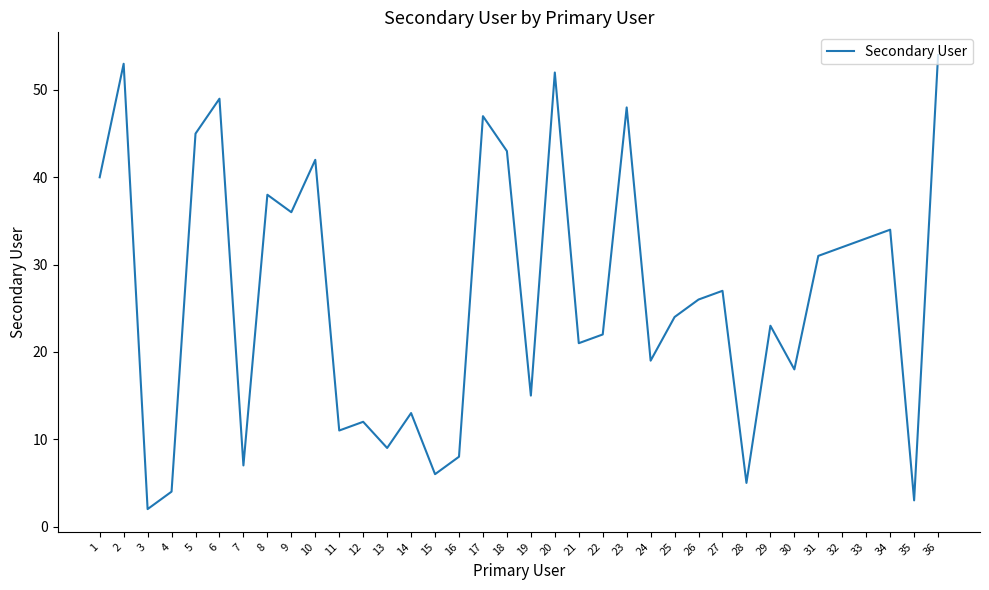

Which label corresponds to the smallest value in the chart?

3